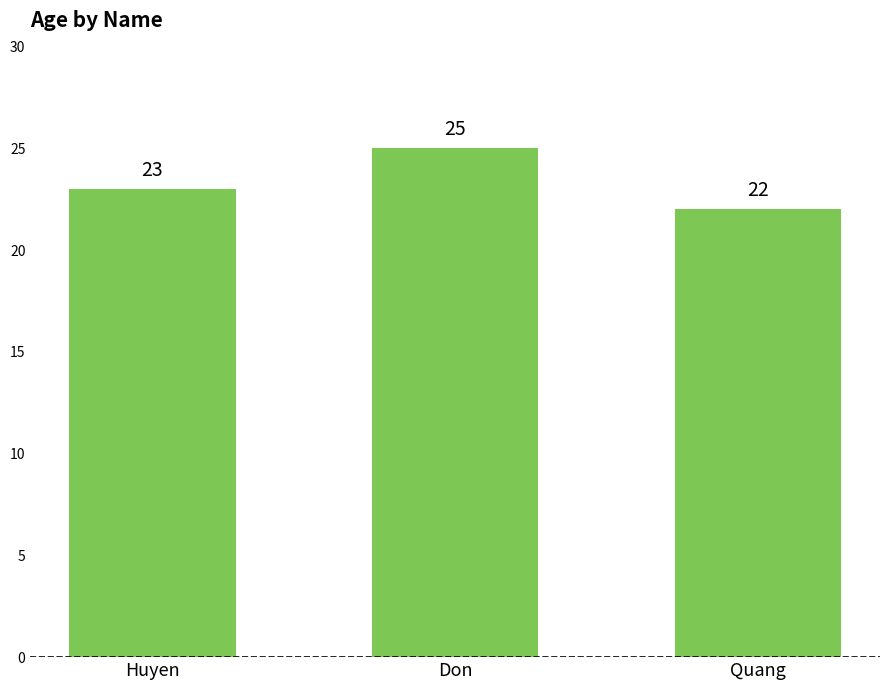

Which label corresponds to the largest value in the chart?

Don